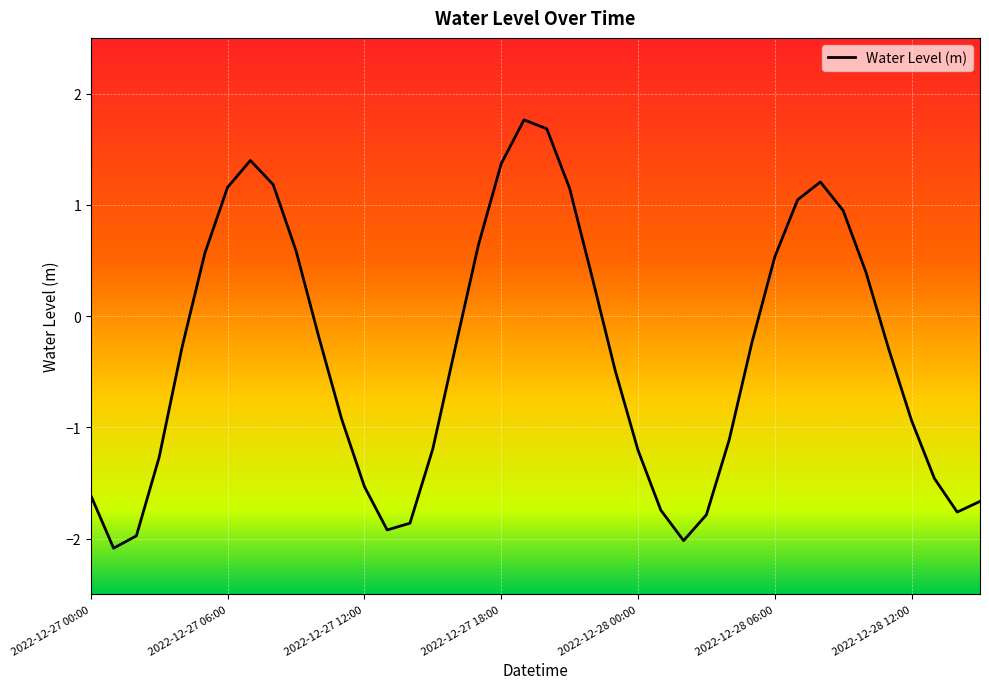

How many values are below 0?

24